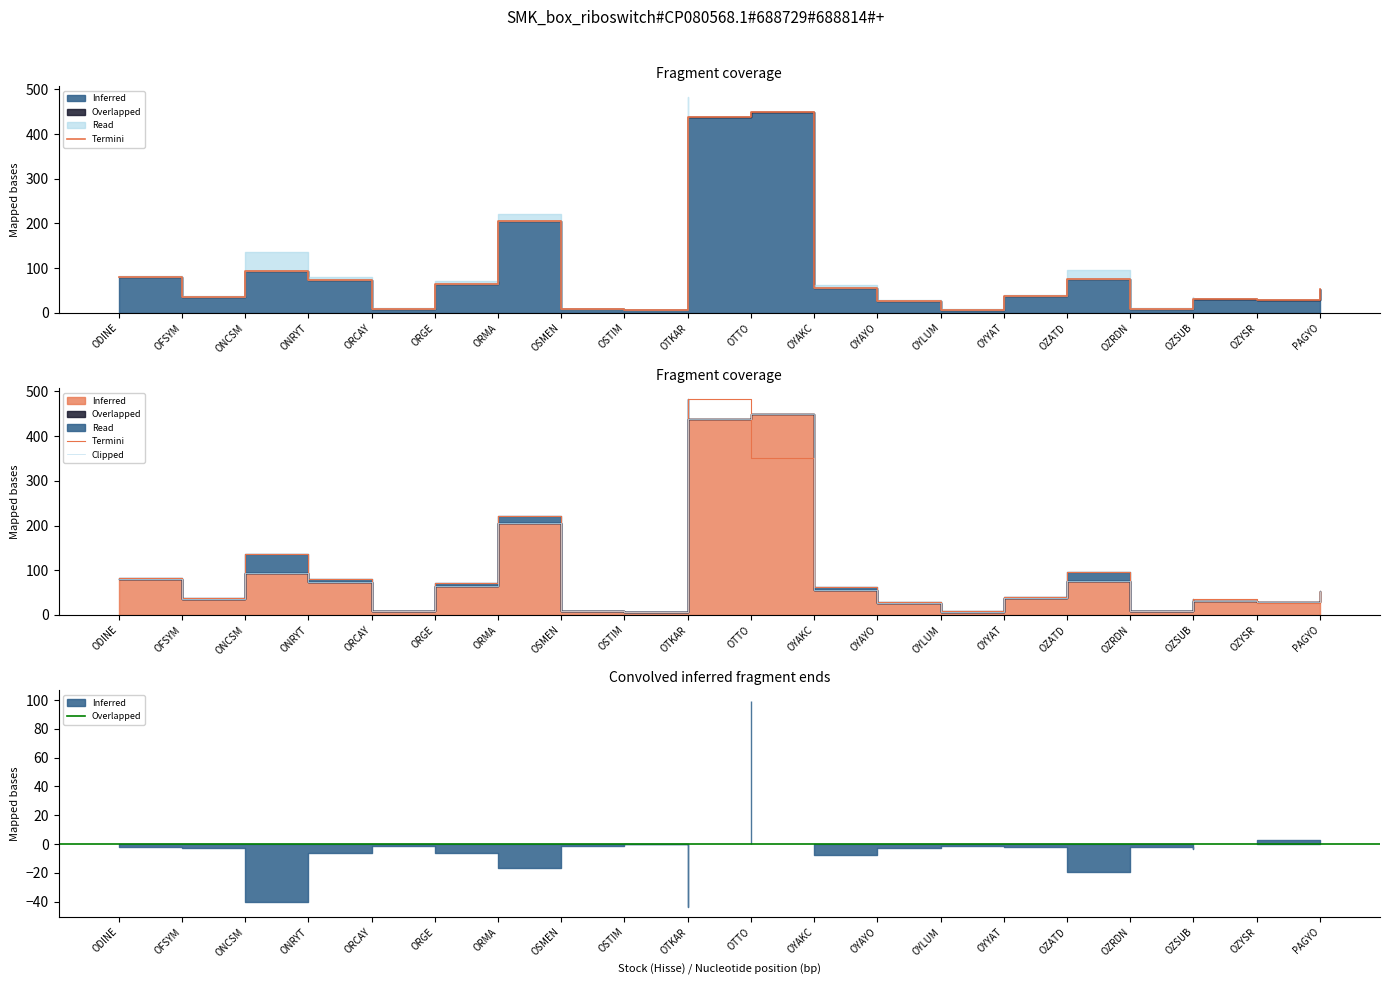

Is it true that the value at ORMA is 205.0?

True